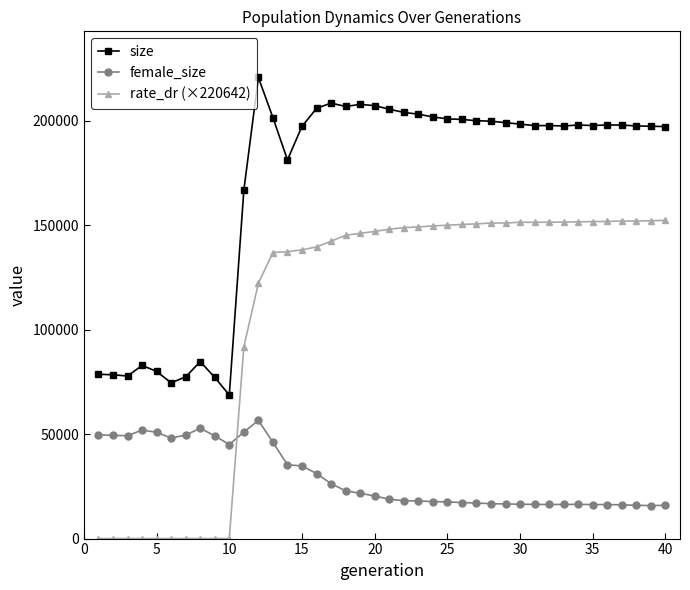

True or false: female_size has more than 1 points higher than both neighbors.

True